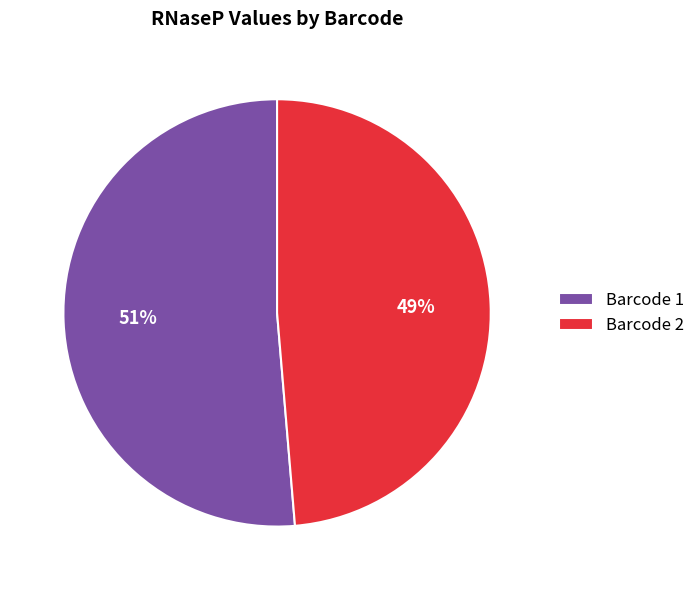

Between Barcode 1 and Barcode 2, which is larger?

Barcode 1